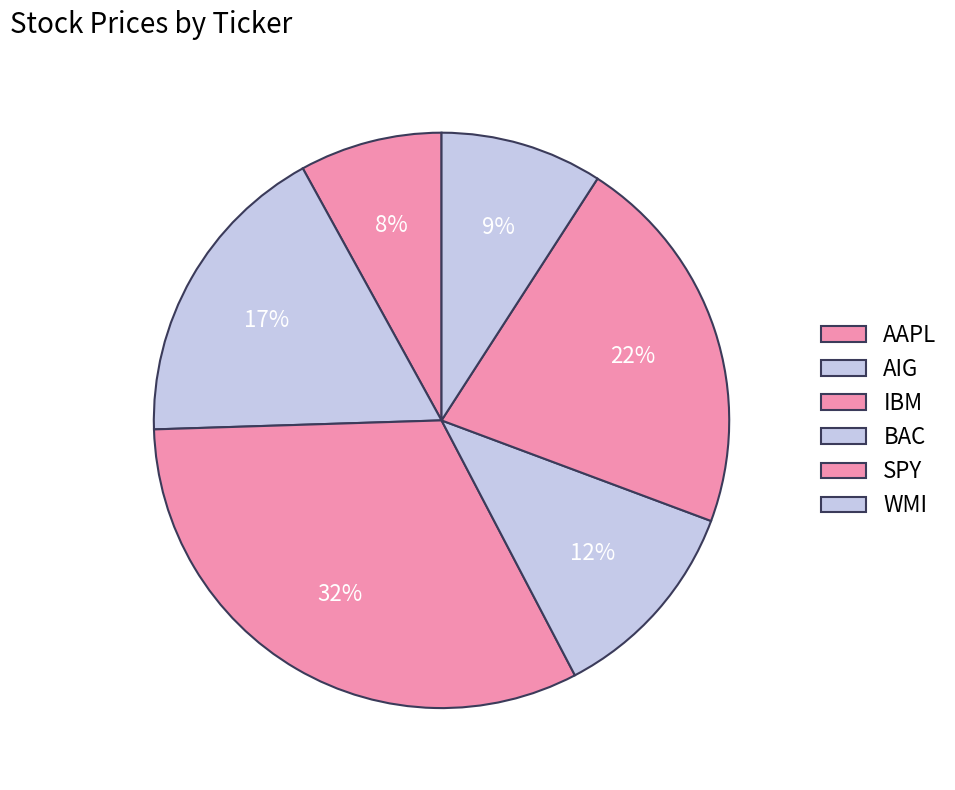

Rank the categories by value from lowest to highest.

AAPL, WMI, BAC, AIG, SPY, IBM